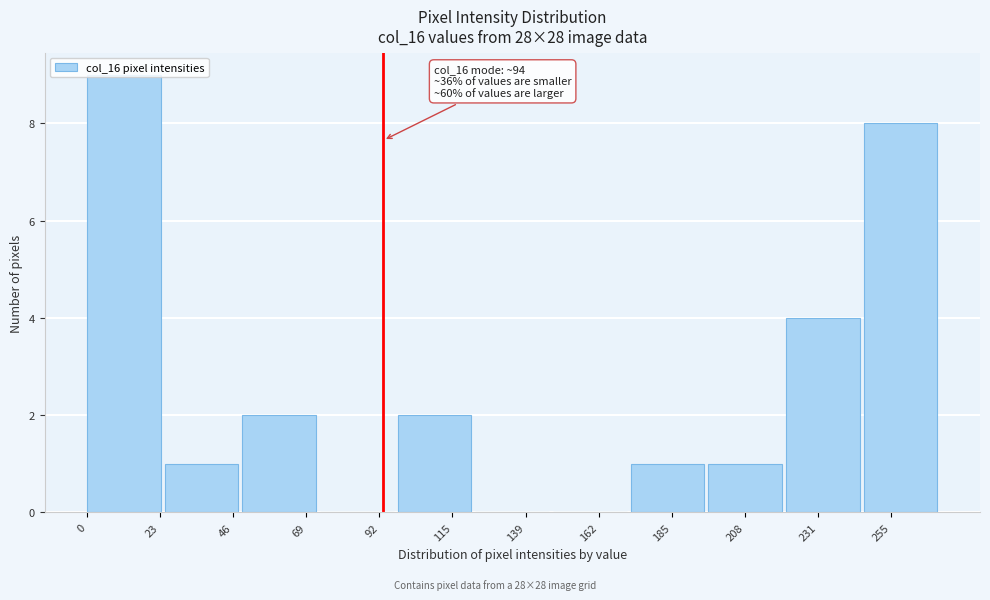

Which range on the x-axis has the tallest bar?

0 to 25